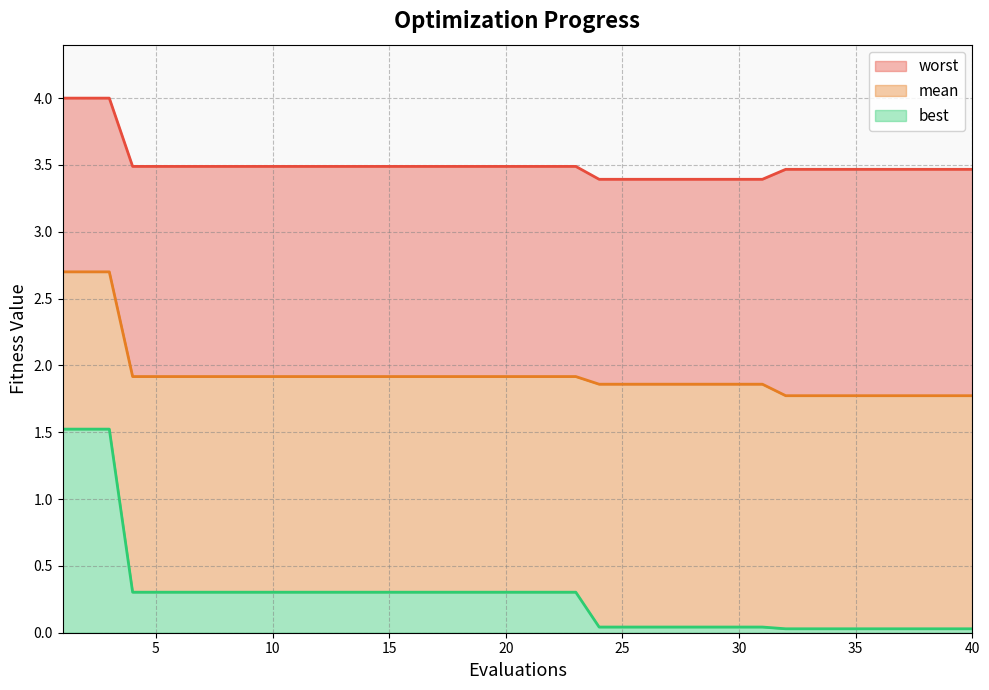

Reading left to right, what are all the values shown in this chart?

mean: 2.7	2.7	2.7	1.9	1.9	1.9	1.9	1.9	1.9	1.9	1.9	1.9	1.9	1.9	1.9	1.9	1.9	1.9	1.9	1.9	1.9	1.9	1.9	1.9	1.9	1.9	1.9	1.9	1.9	1.9	1.9	1.8	1.8	1.8	1.8	1.8	1.8	1.8	1.8	1.8
best: 1.5	1.5	1.5	0.3	0.3	0.3	0.3	0.3	0.3	0.3	0.3	0.3	0.3	0.3	0.3	0.3	0.3	0.3	0.3	0.3	0.3	0.3	0.3	0.0	0.0	0.0	0.0	0.0	0.0	0.0	0.0	0.0	0.0	0.0	0.0	0.0	0.0	0.0	0.0	0.0
worst: 4.0	4.0	4.0	3.5	3.5	3.5	3.5	3.5	3.5	3.5	3.5	3.5	3.5	3.5	3.5	3.5	3.5	3.5	3.5	3.5	3.5	3.5	3.5	3.4	3.4	3.4	3.4	3.4	3.4	3.4	3.4	3.5	3.5	3.5	3.5	3.5	3.5	3.5	3.5	3.5